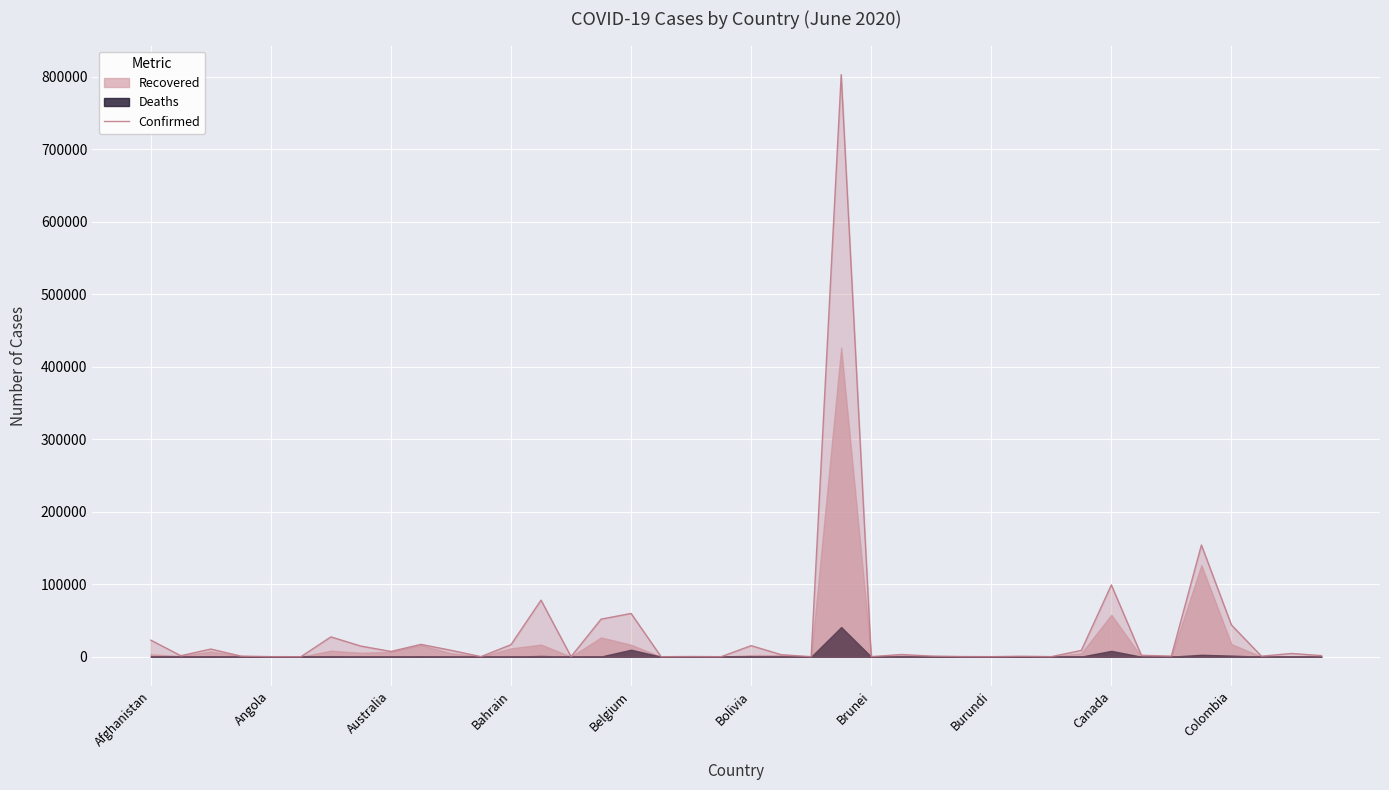

How many values are below 2832?

20